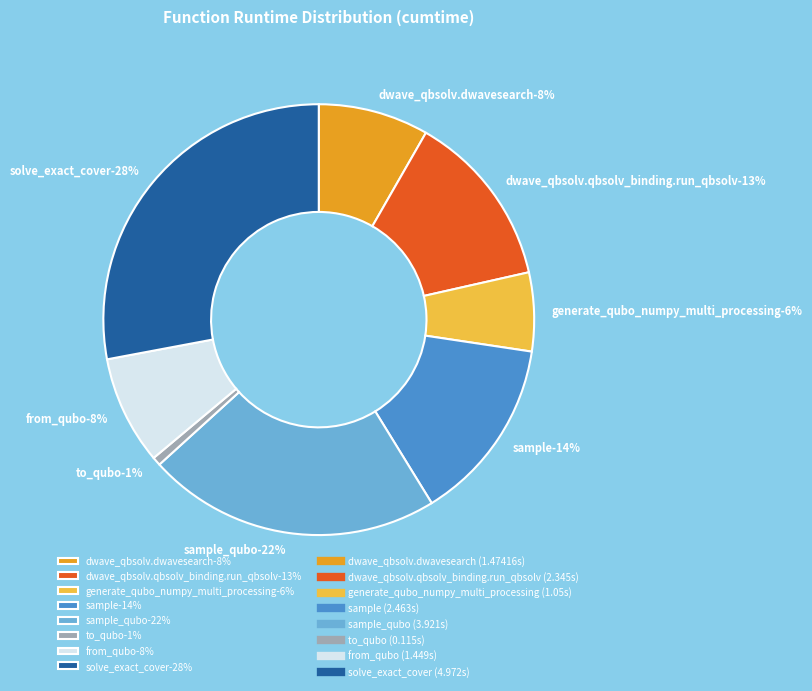

To the nearest percent, what is the combined percentage of from_qubo and generate_qubo_numpy_multi_processing?

14%